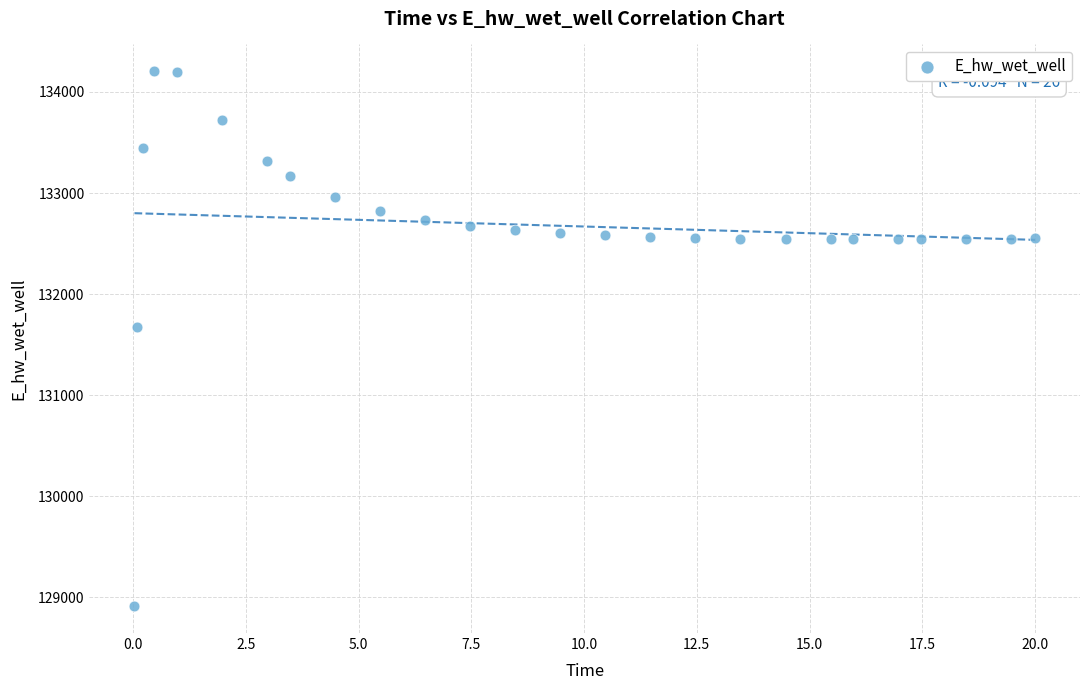

What Y value in the scatter plot is closest to 131558?

131673.0